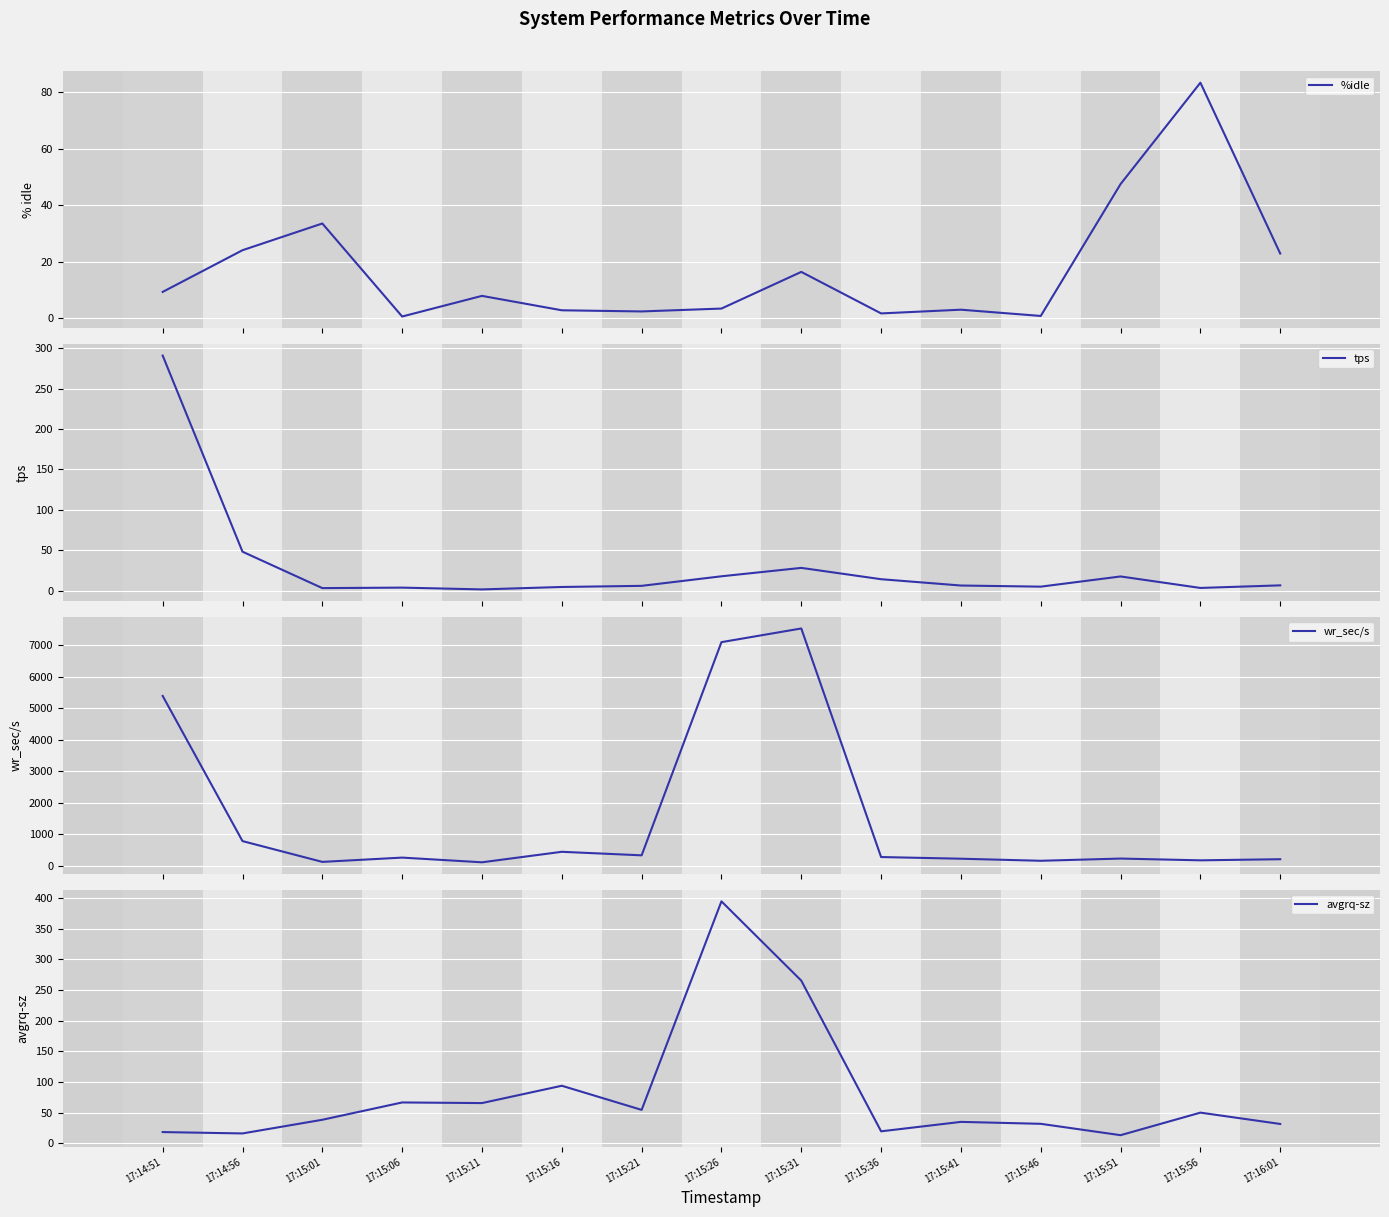

What is the value of the wr_sec/s point at the 11th from the left?

232.0